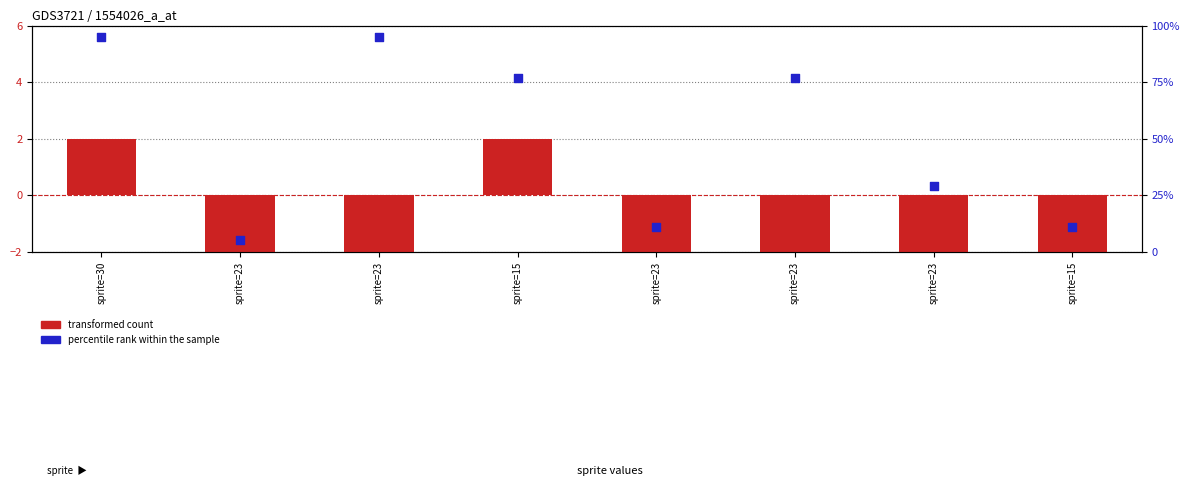

What are all the series names shown in the legend?

transformed count, percentile rank within the sample